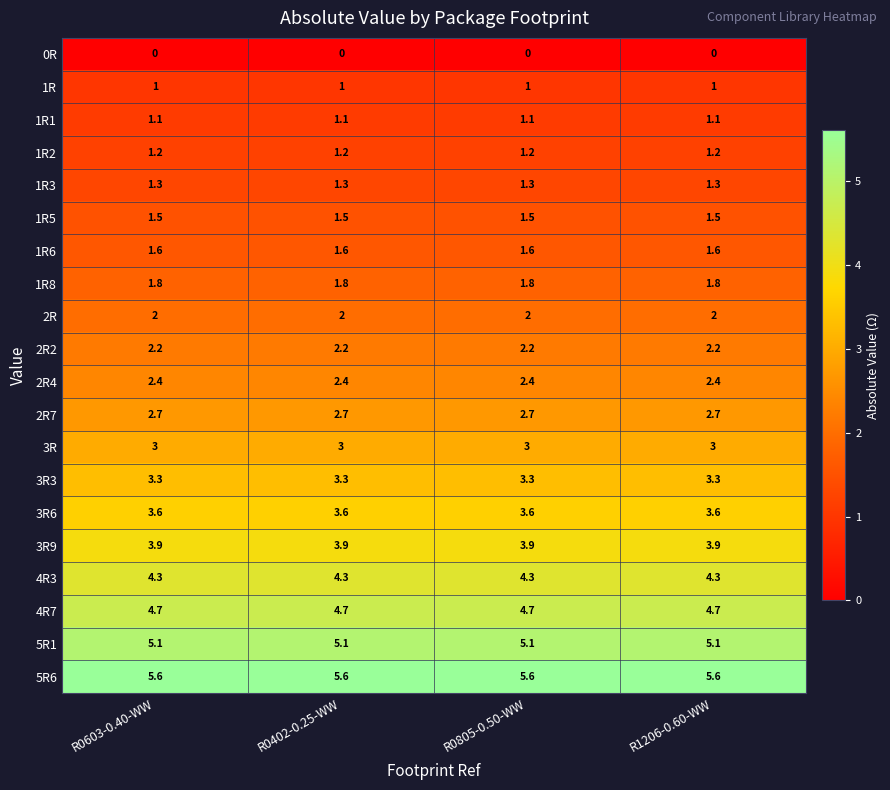

At how many categories does at least one series exceed 1?

4